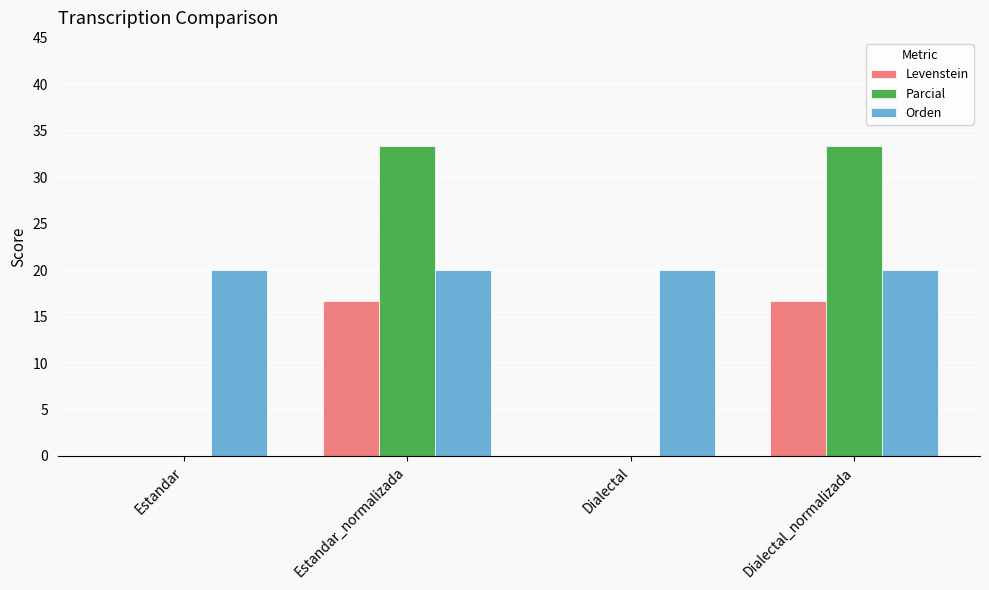

Does the chart contain stacked bars?

No